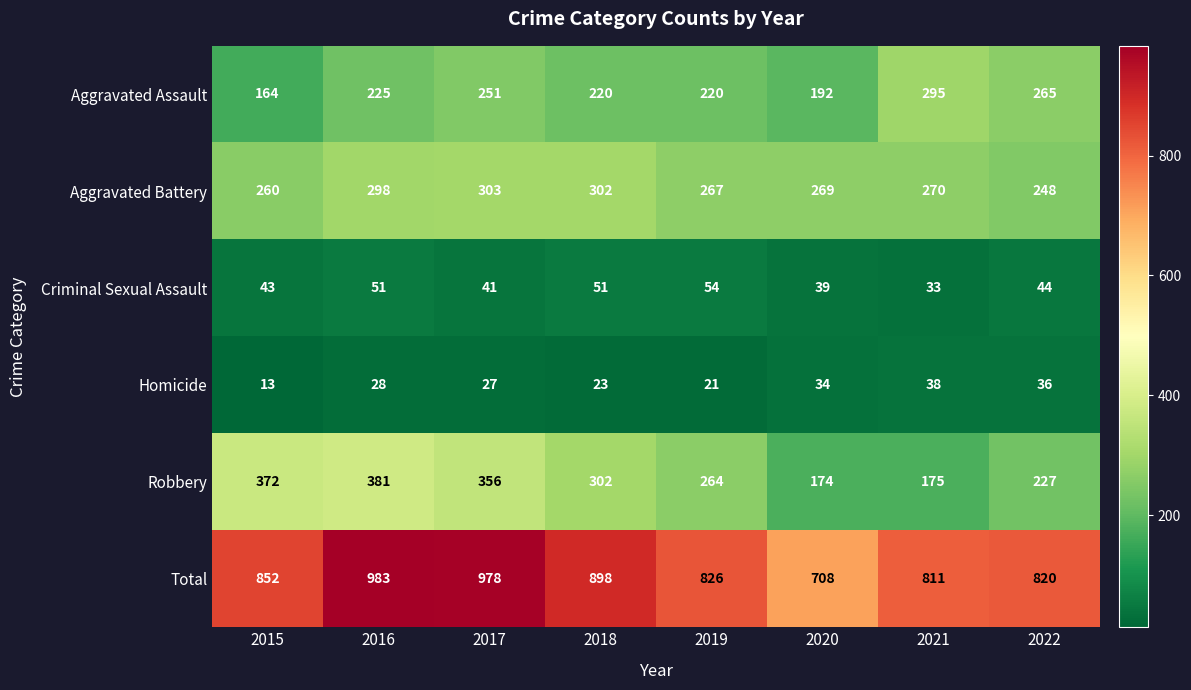

What is the difference between the Robbery values at 2017 and 2016?

25